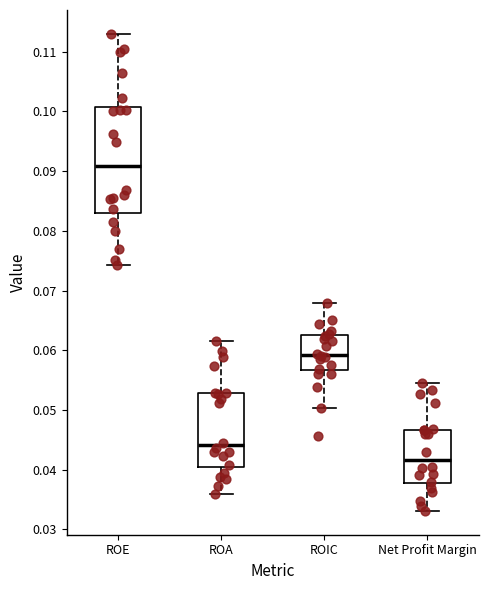

Where does the upper whisker of the box for ROIC end on the y-axis? The values are not printed on the chart, so give them approximately, as read against the axis.

0.068